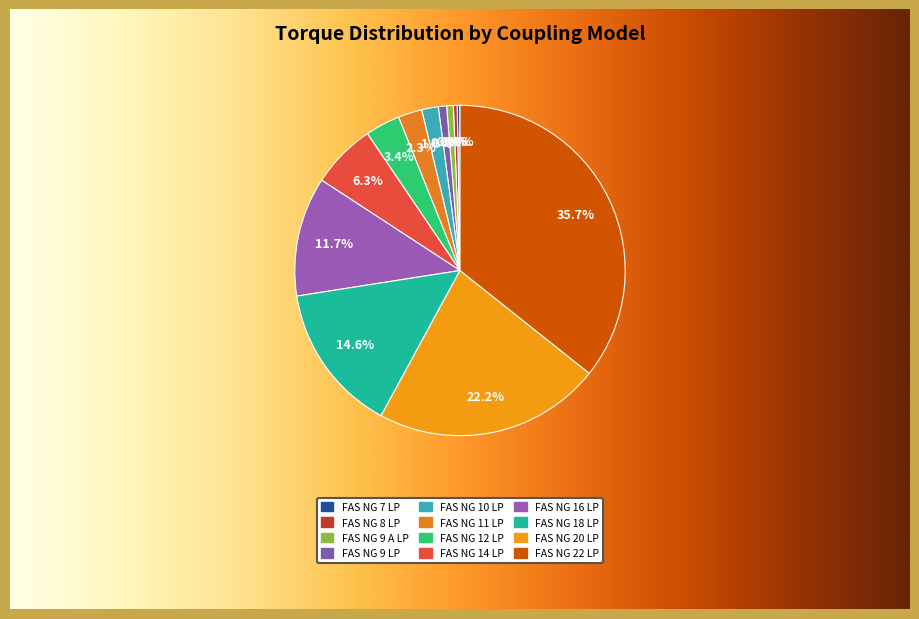

Count the number of slices in the pie.

12